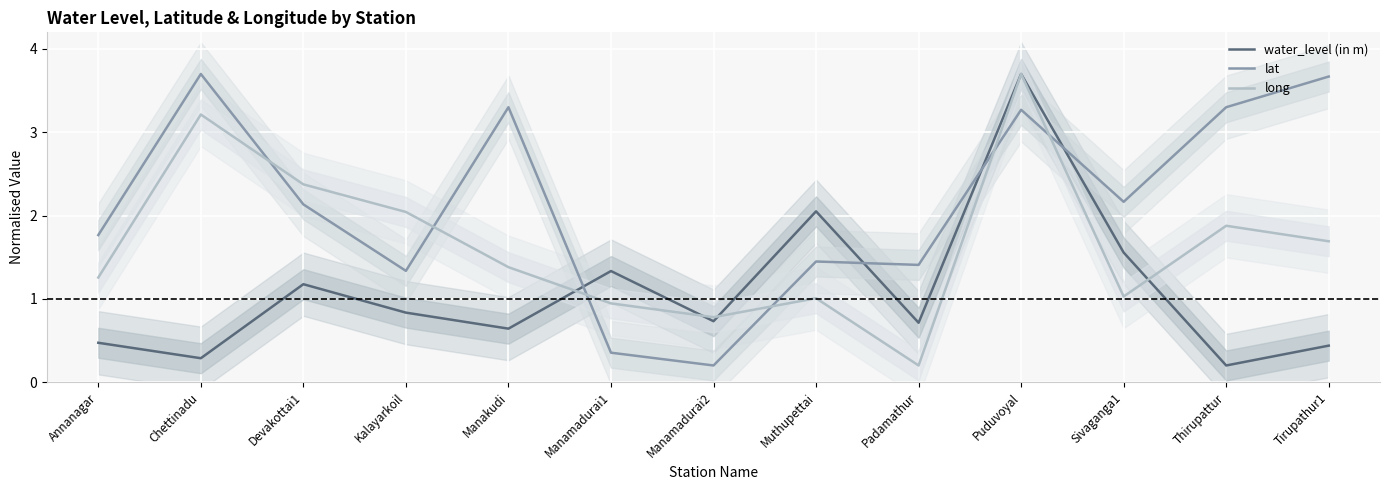

True or false: lat has a value of 4.7 at Manakudi.

False